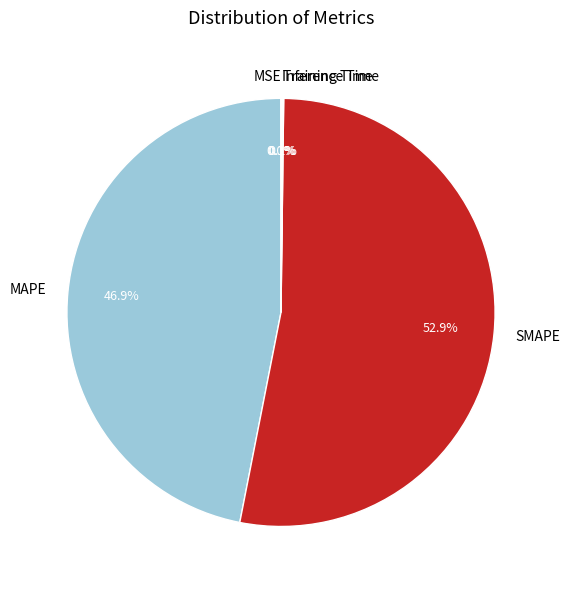

Which category has the biggest portion of the pie?

SMAPE